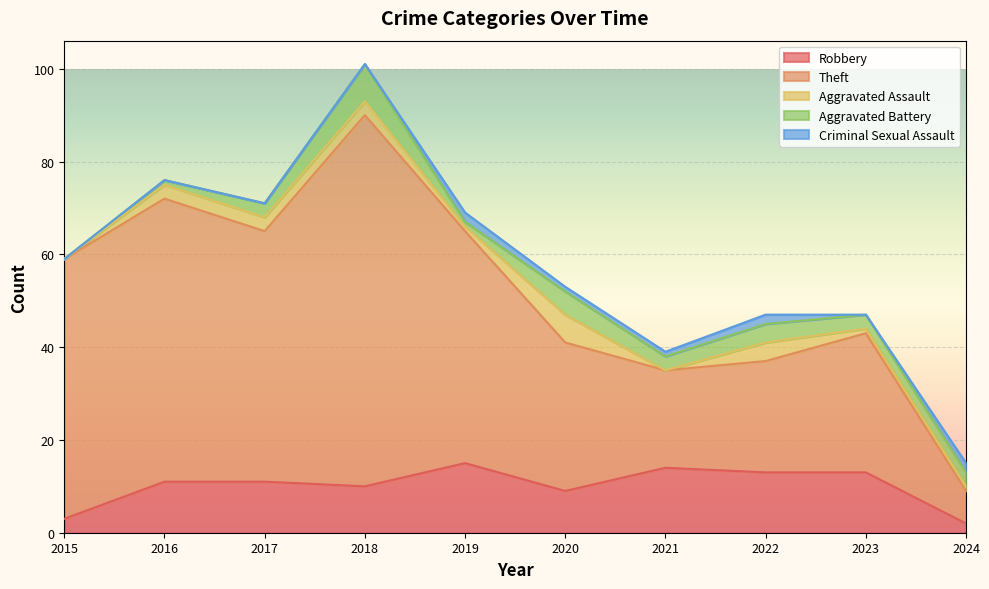

At which category is the sum across all series the highest?

2018